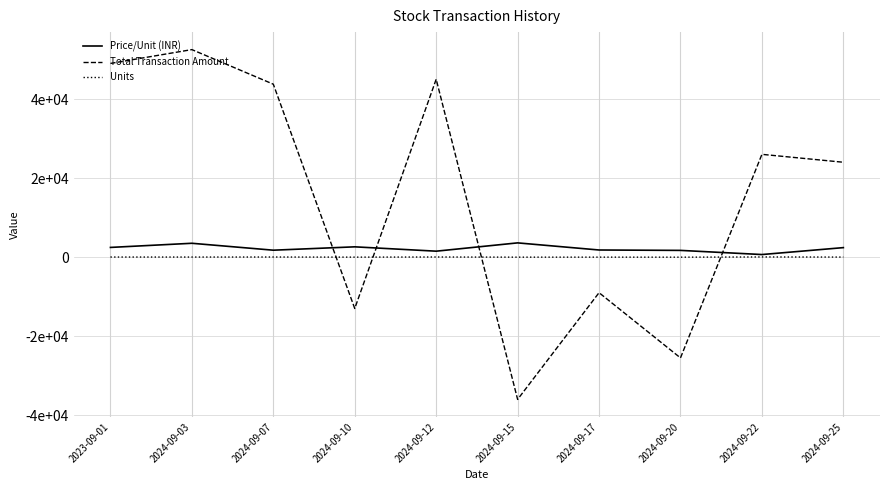

What is the sum of all Price/Unit (INR) values?

21950